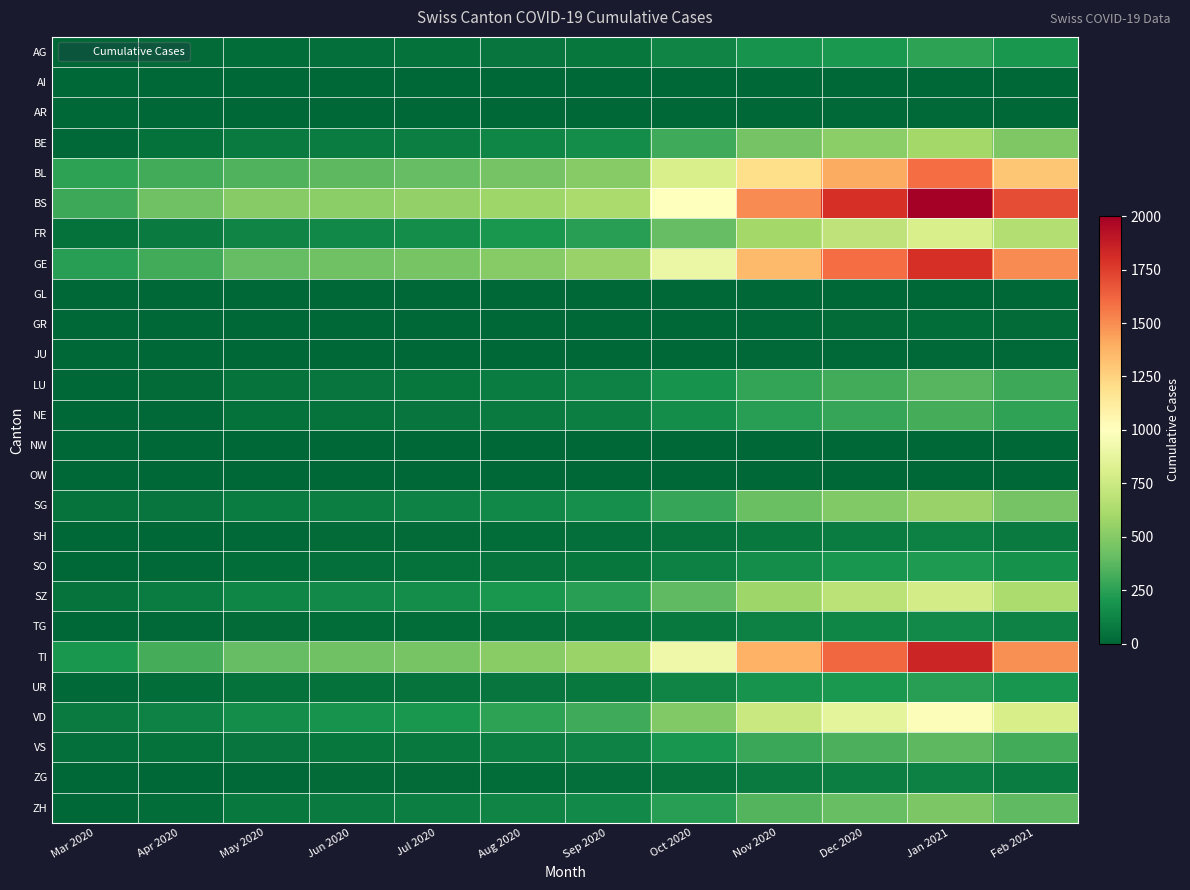

Which series changed the most between Mar 2020 and Jun 2020?

BS